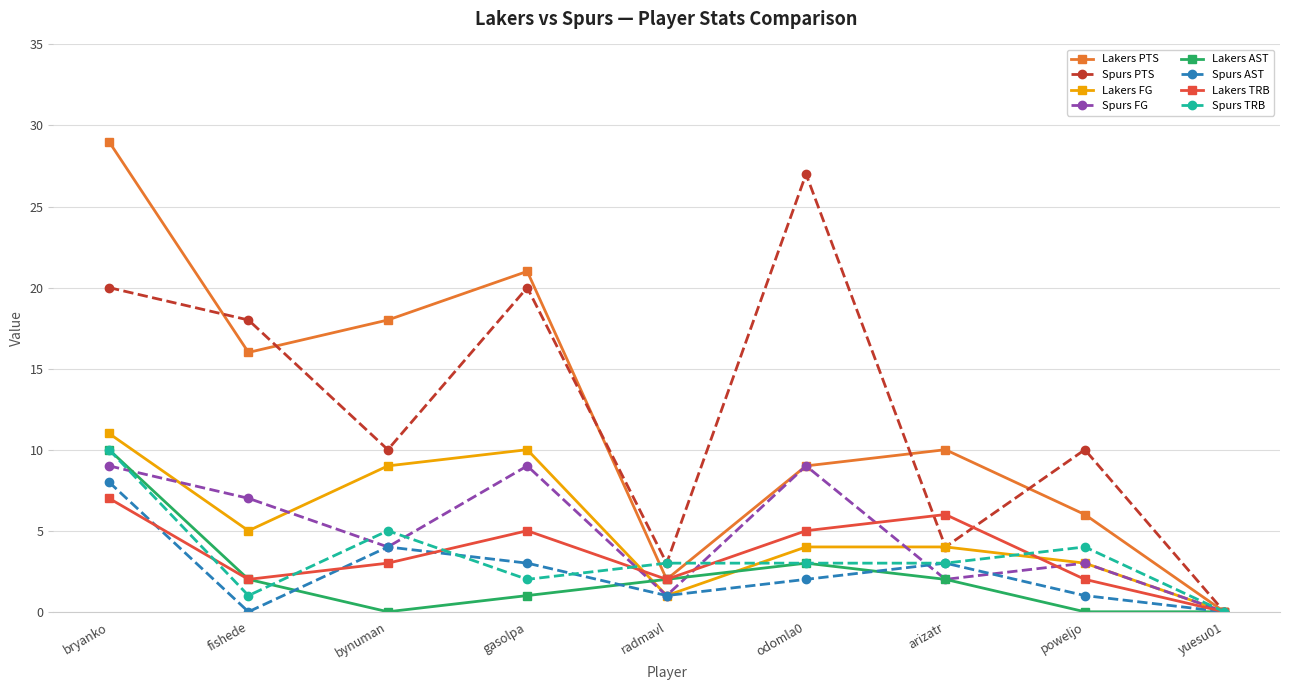

How many lines are shown in the chart?

8